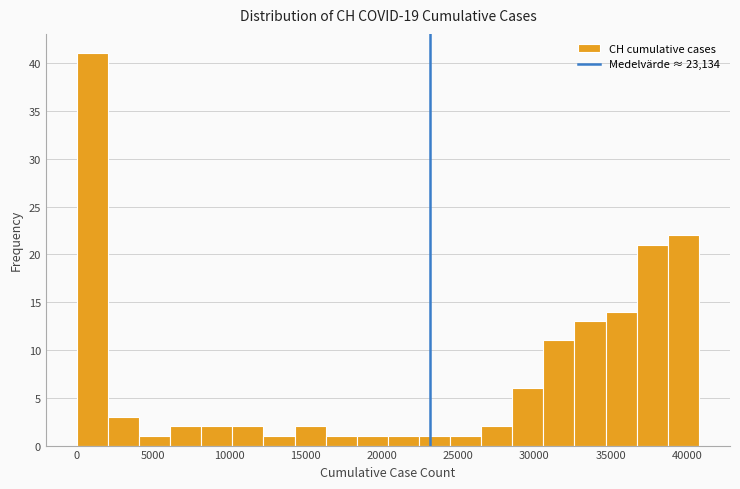

Reading left to right, transcribe this chart: for each bar, give the range it covers on the x-axis and its height. Neither the bar edges nor the heights are printed on the chart, so give them approximately, as read against the axes.

0 to 2000: 41
2000 to 4000: 3
4000 to 6000: 1
6000 to 8000: 2
8000 to 10000: 2
10000 to 12000: 2
12000 to 14500: 1
14500 to 16500: 2
16500 to 18500: 1
18500 to 20500: 1
20500 to 22500: 1
22500 to 24500: 1
24500 to 26500: 1
26500 to 28500: 2
28500 to 30500: 6
30500 to 32500: 11
32500 to 34500: 13
34500 to 36500: 14
36500 to 39000: 21
39000 to 41000: 22